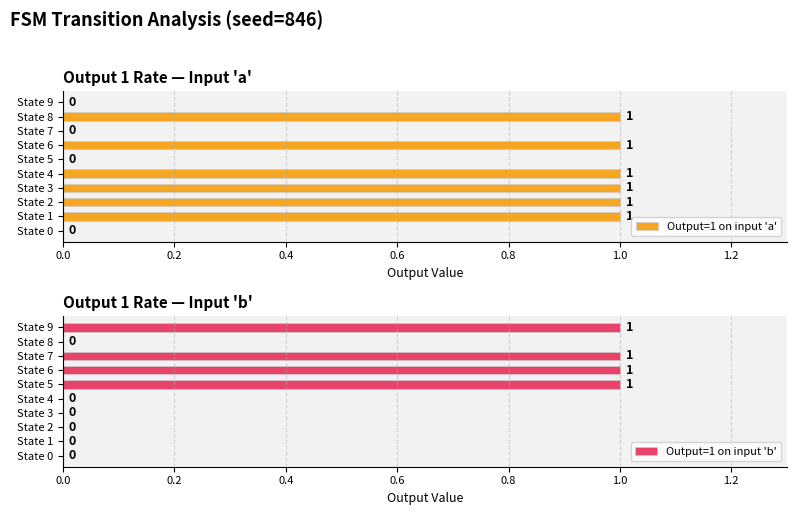

The value of Output=1 on input 'a' at State 2 is 2. True or false?

False